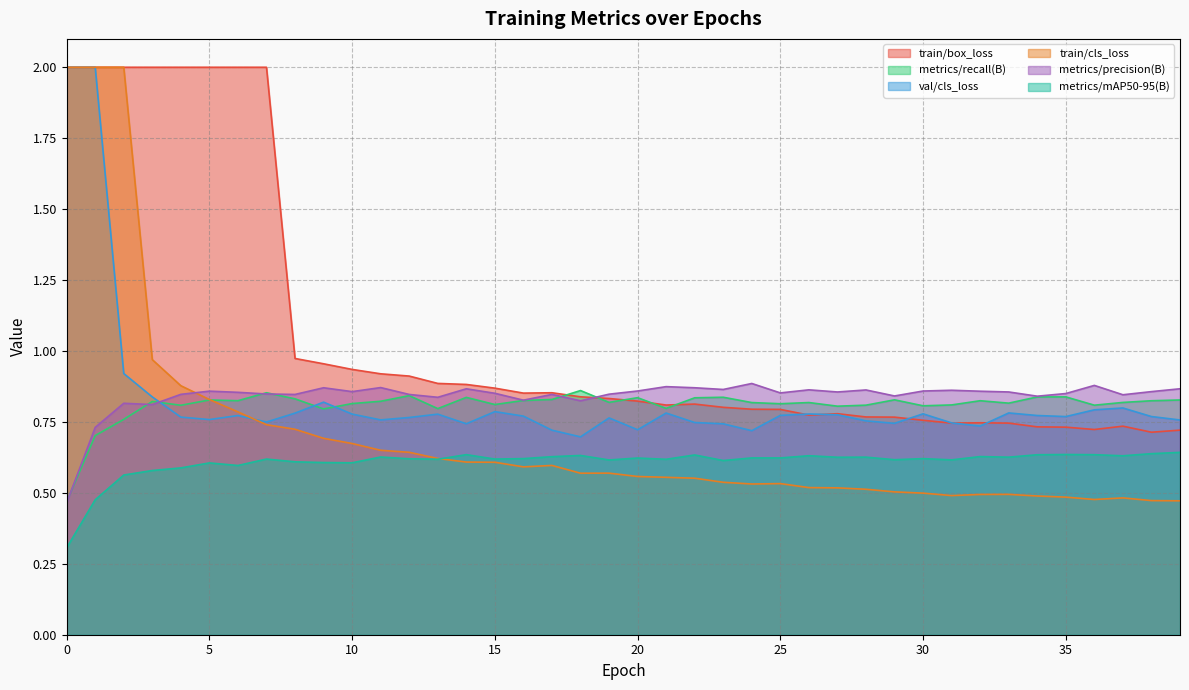

What is the value of the metrics/recall(B) point at the 4th from the left?

0.8